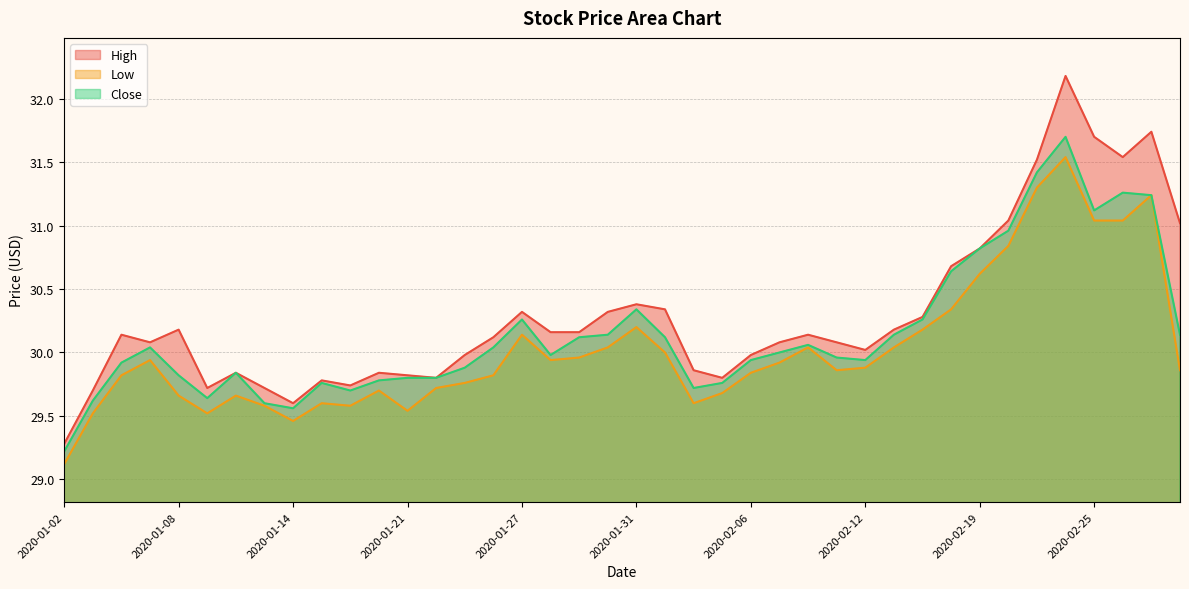

What is the difference between the maximum and second lowest values in the Close series?

2.1